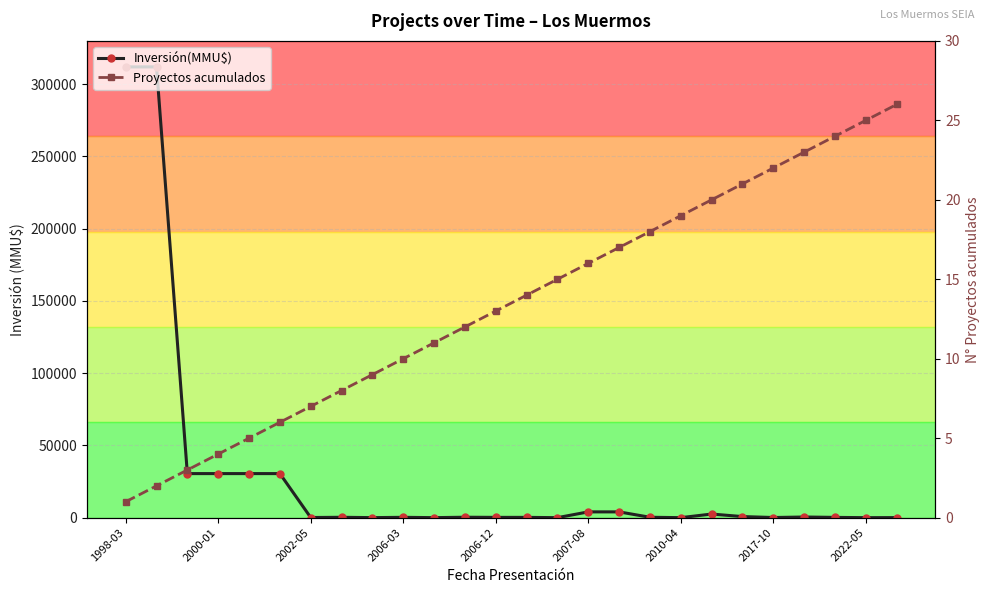

What are all the series names shown in the legend?

Inversión(MMU$), Proyectos acumulados